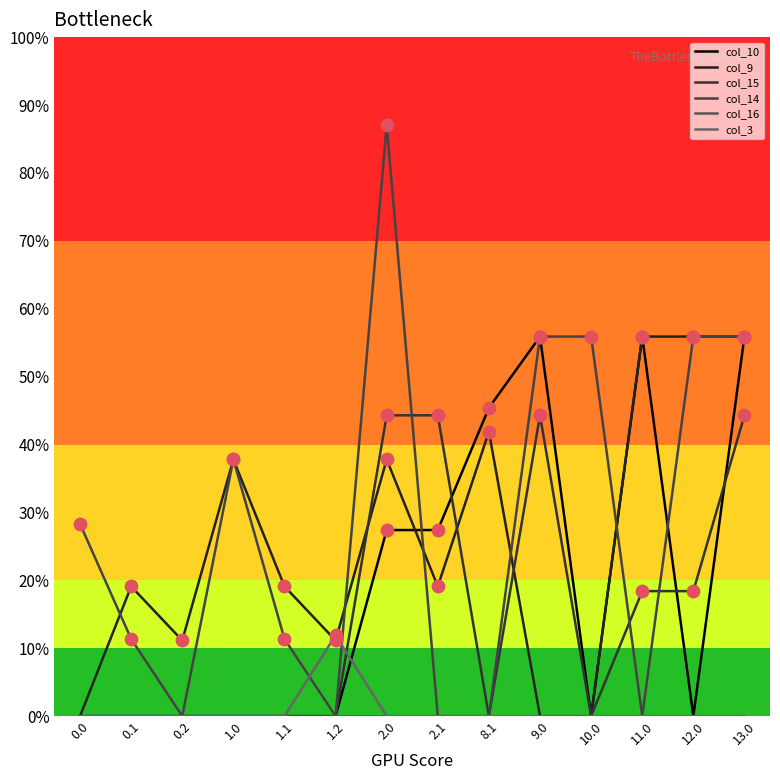

Does the chart have visible grid lines?

No